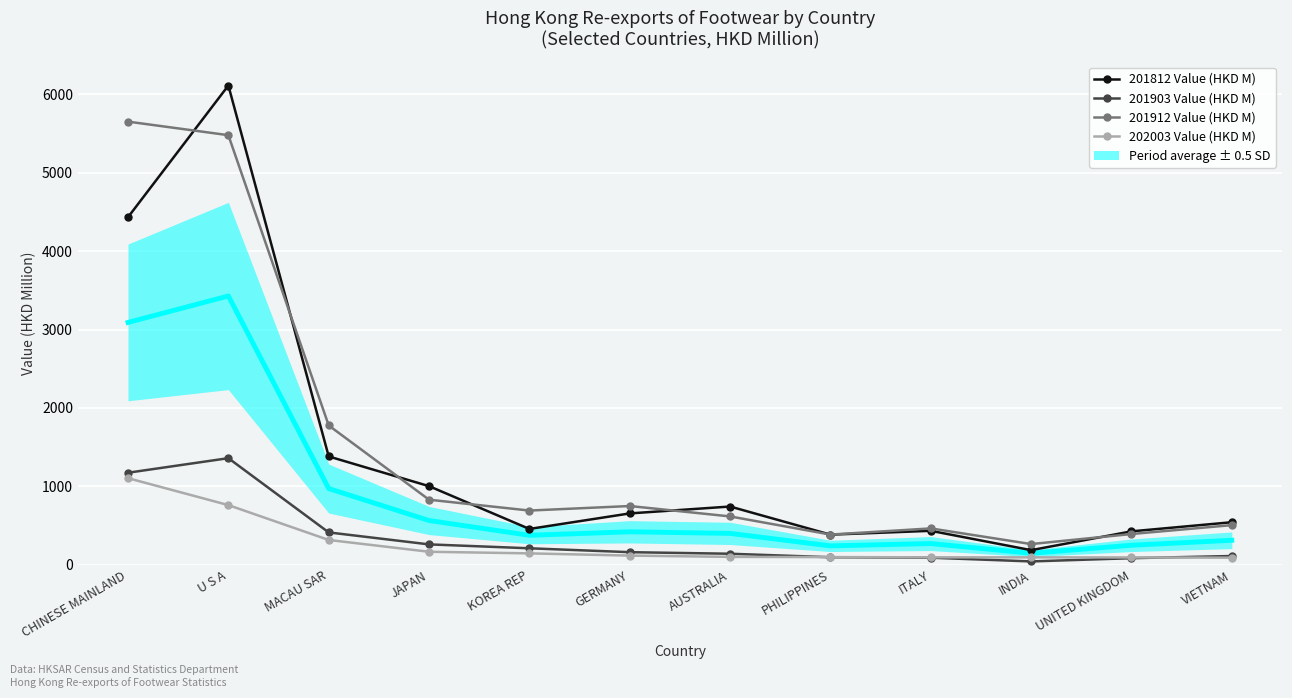

The 201812 Value (HKD M) series shows 2250.8 at MACAU SAR. True or false?

False